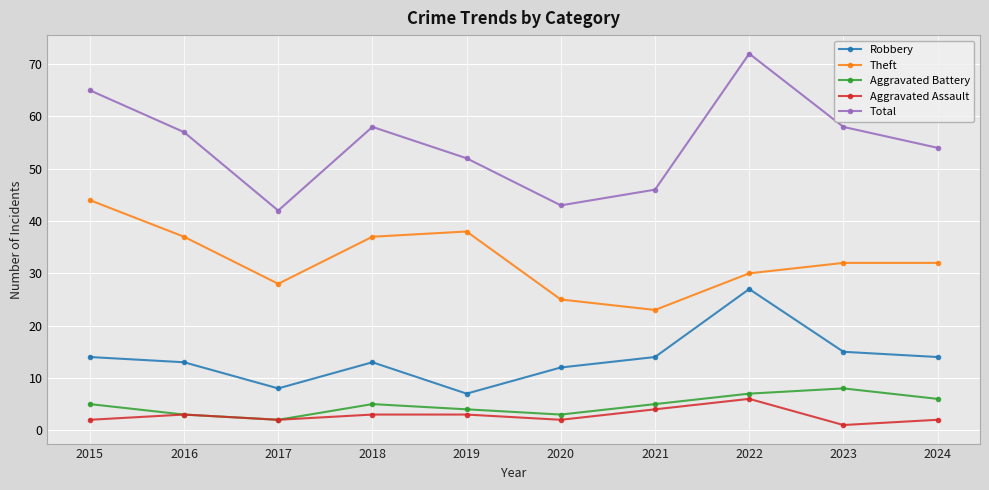

Which series has the widest spread of values?

Total